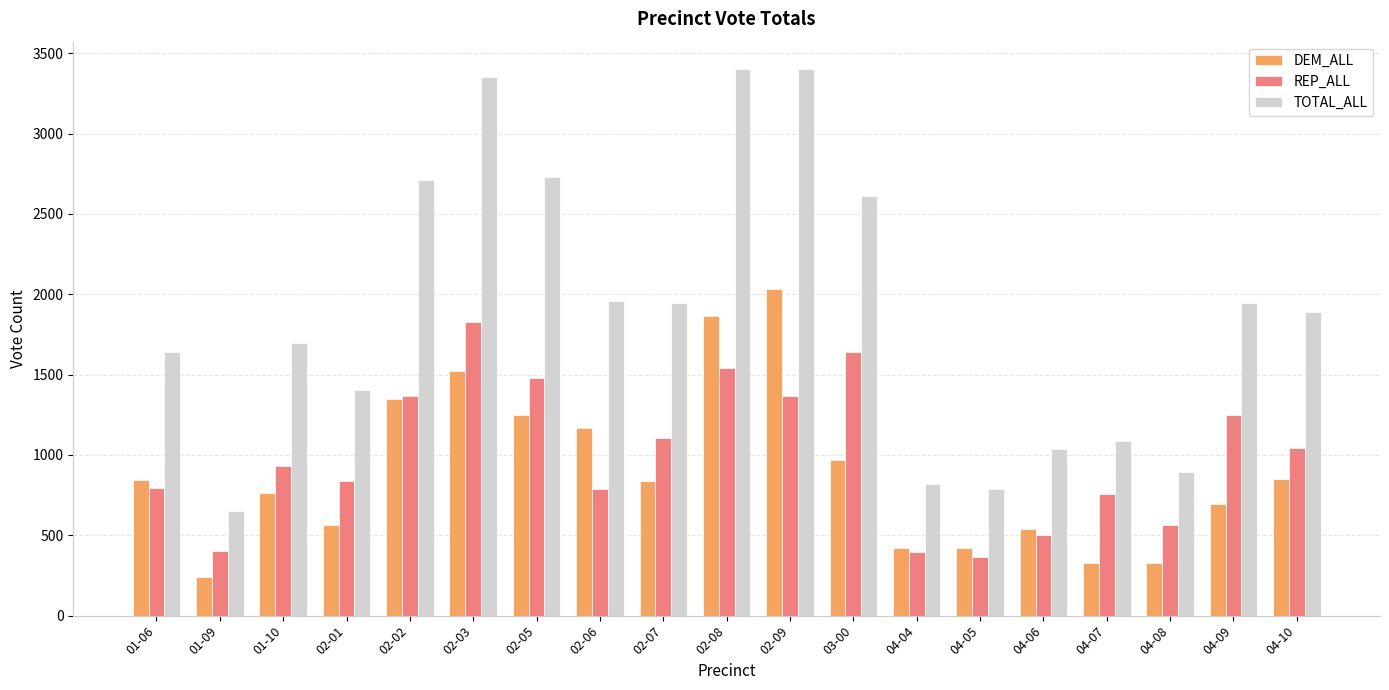

How many groups of bars are there?

19